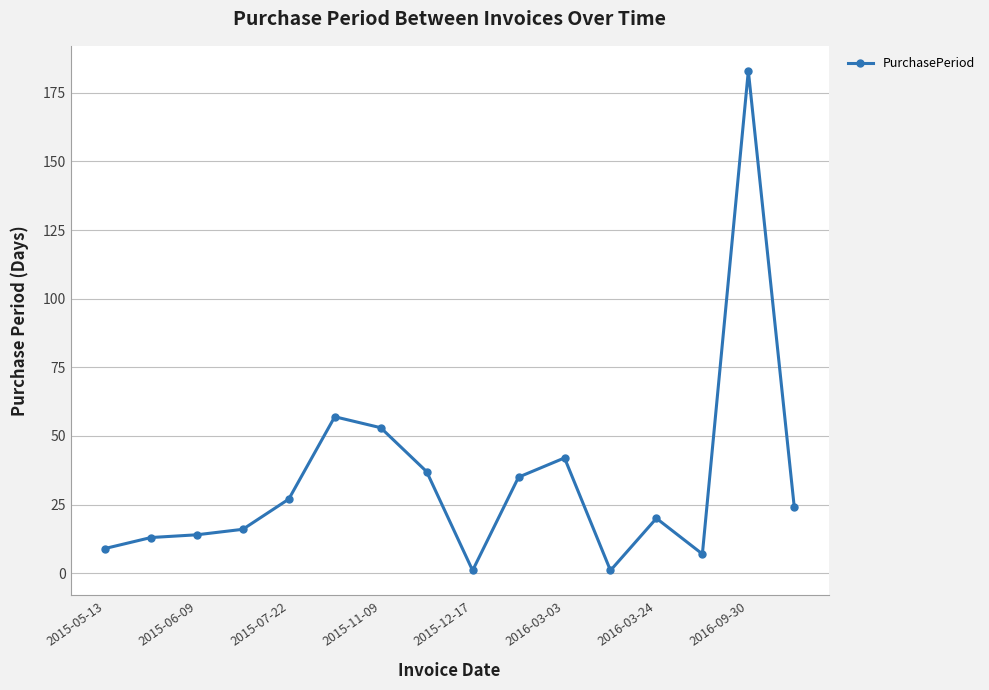

What is the greatest value displayed?

183